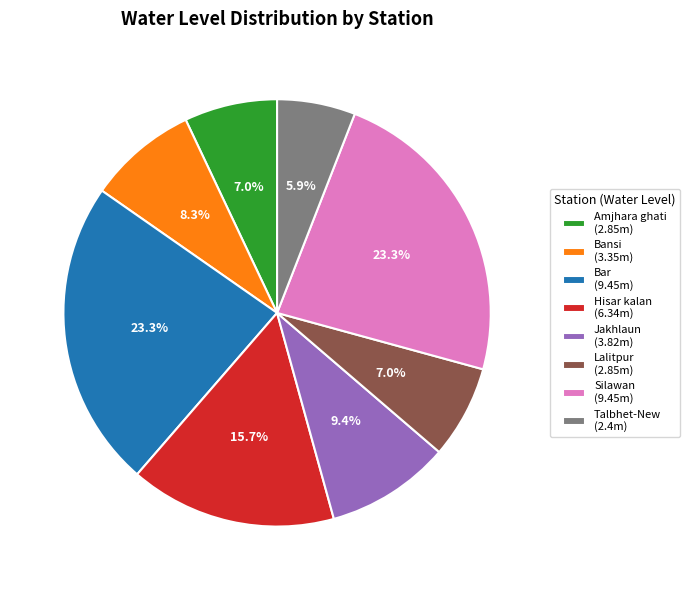

How many segments does this pie chart have?

8